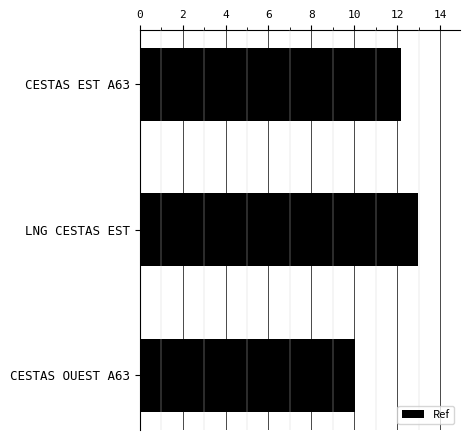

What value does the data have at CESTAS OUEST A63?

10.0